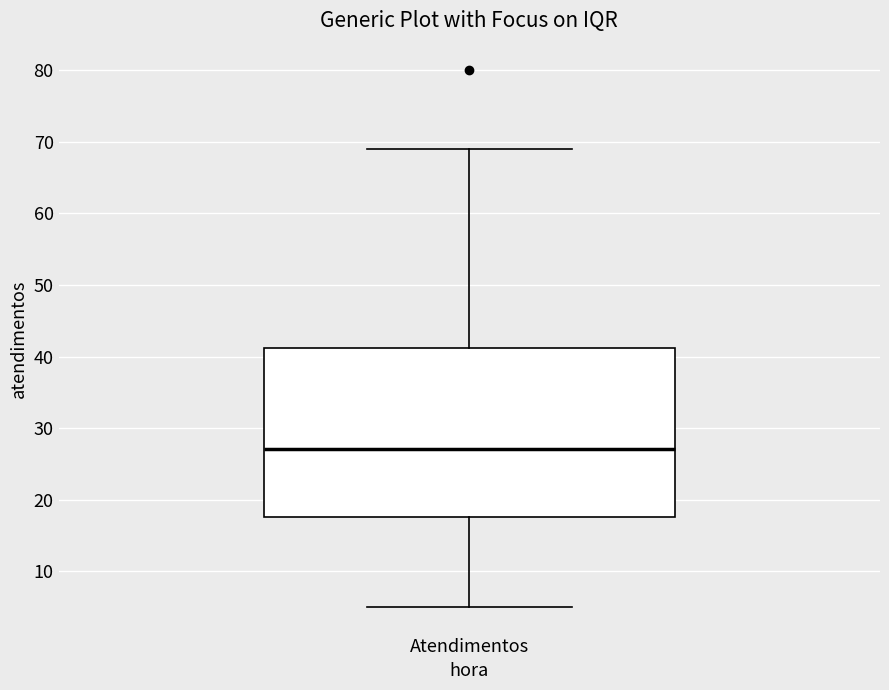

Transcribe this box plot: give where the median line is, the range the box spans, and where the two whiskers end, as read against the y-axis. The values are not printed on the chart, so give them approximately, as read against the axis.

median 27, box 18 to 41, whiskers 5 to 69